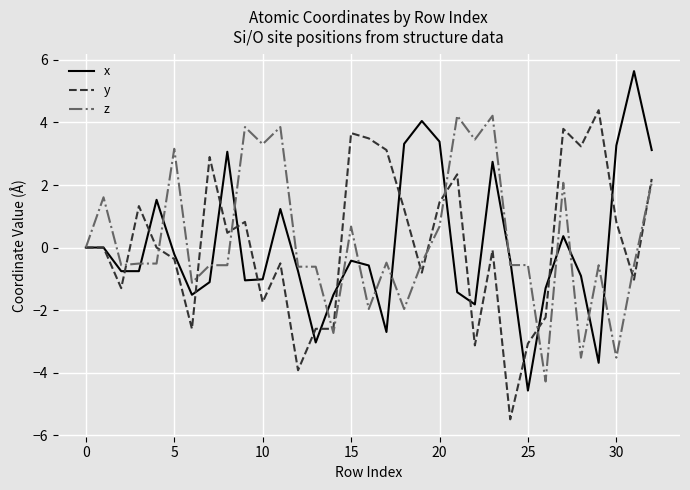

Which series has the widest spread of values?

x